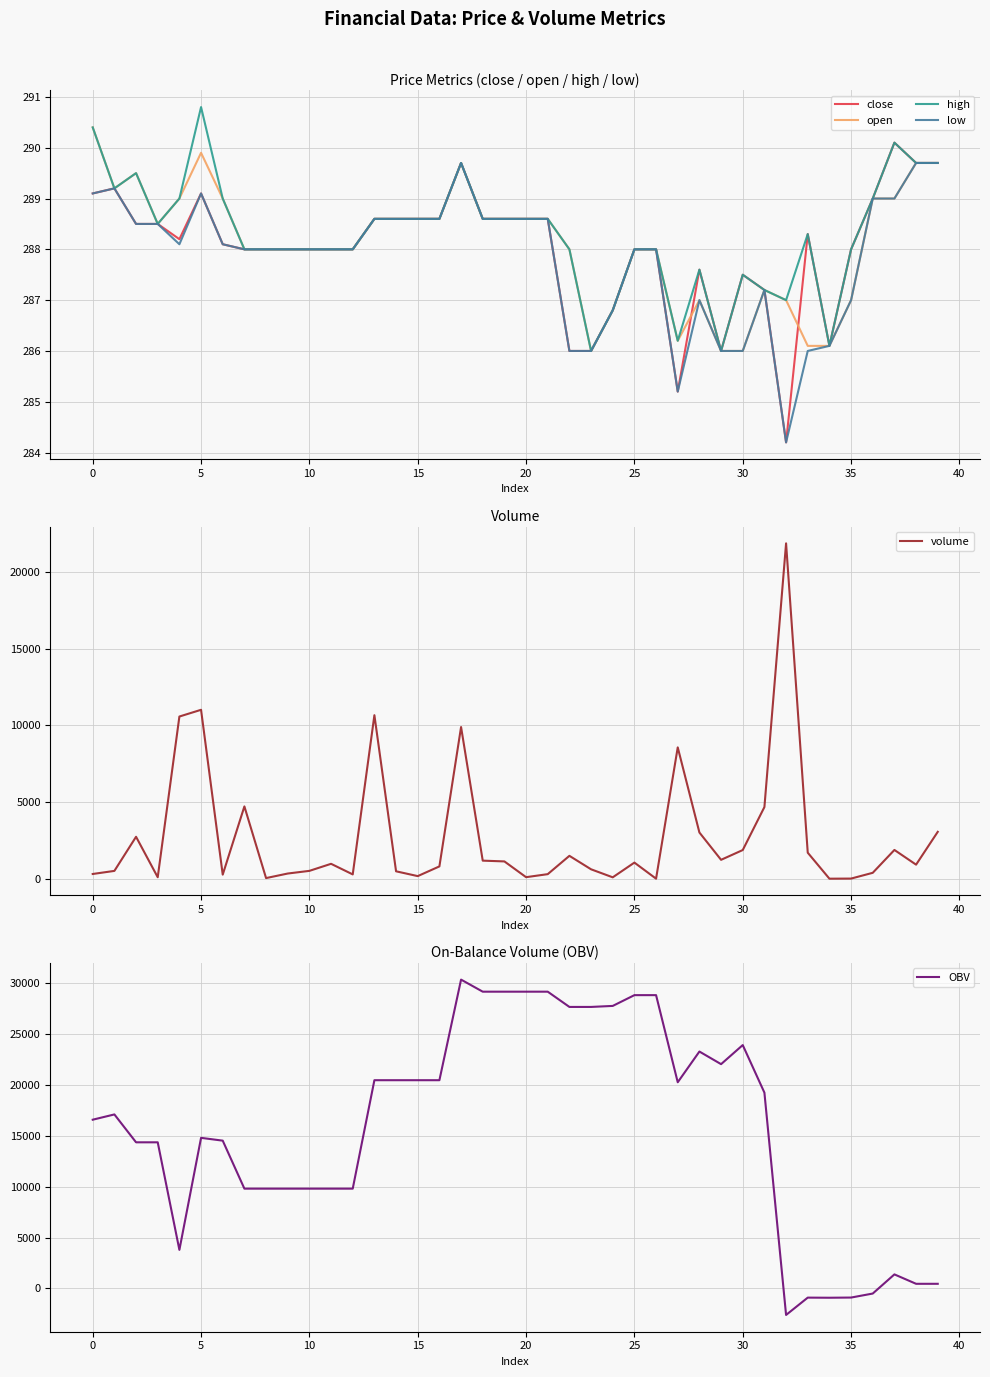

Which category has the lowest value in the OBV series?

32